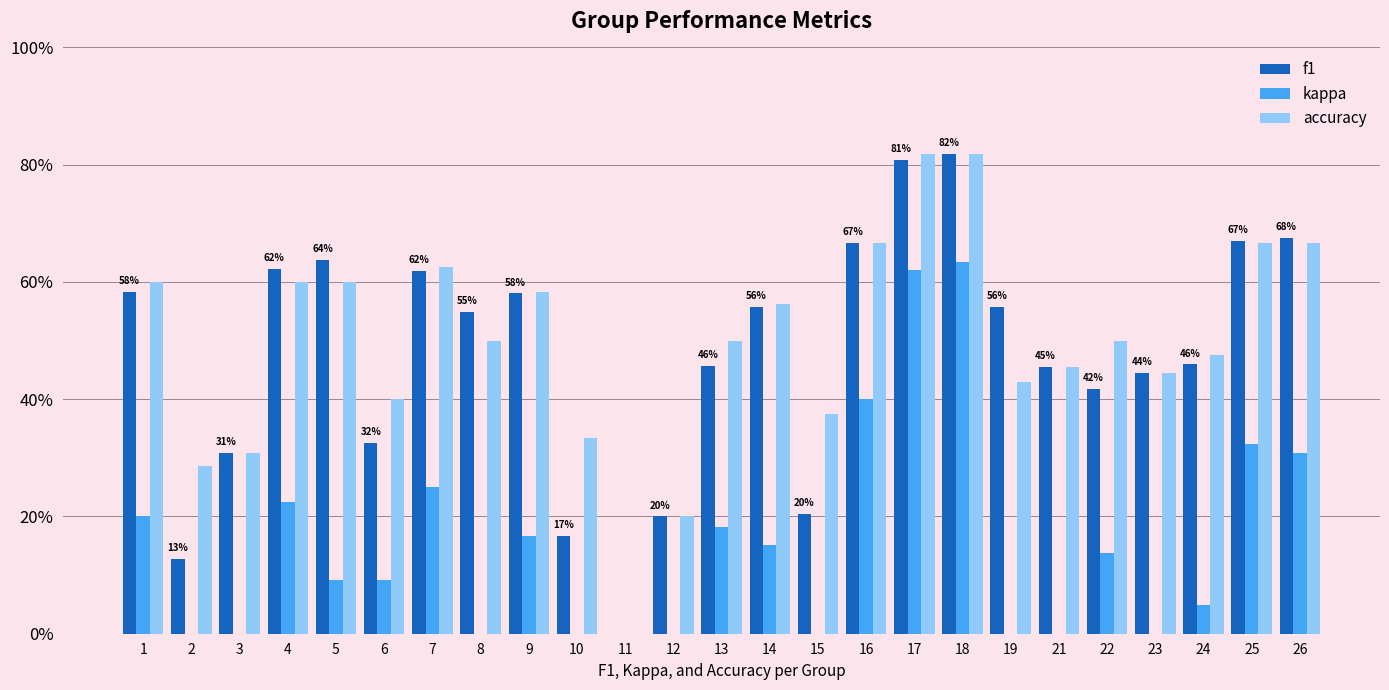

How many values in the kappa series are below 0?

5